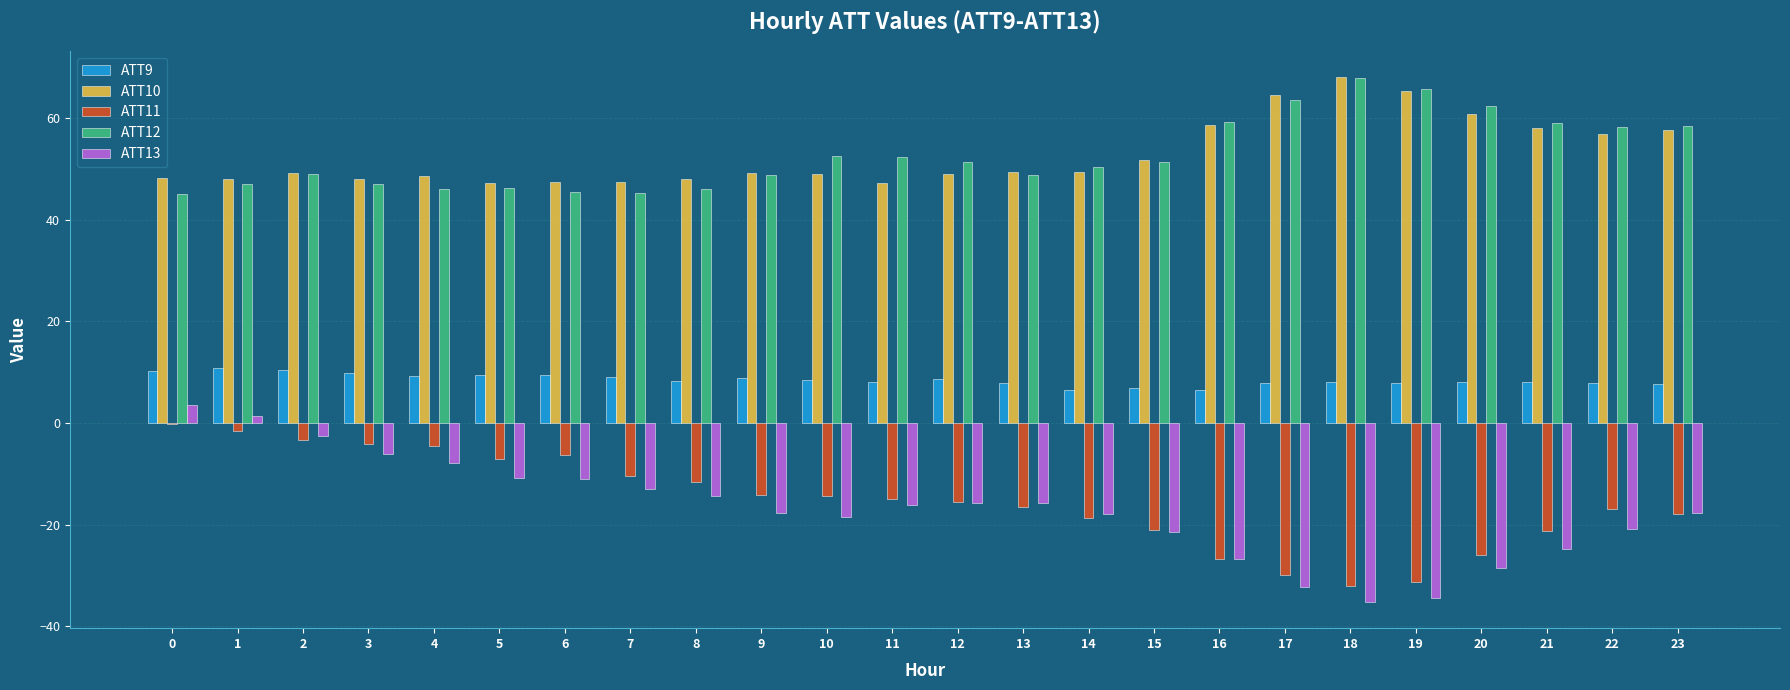

What is the approximate value of ATT9 at 16?

6.6